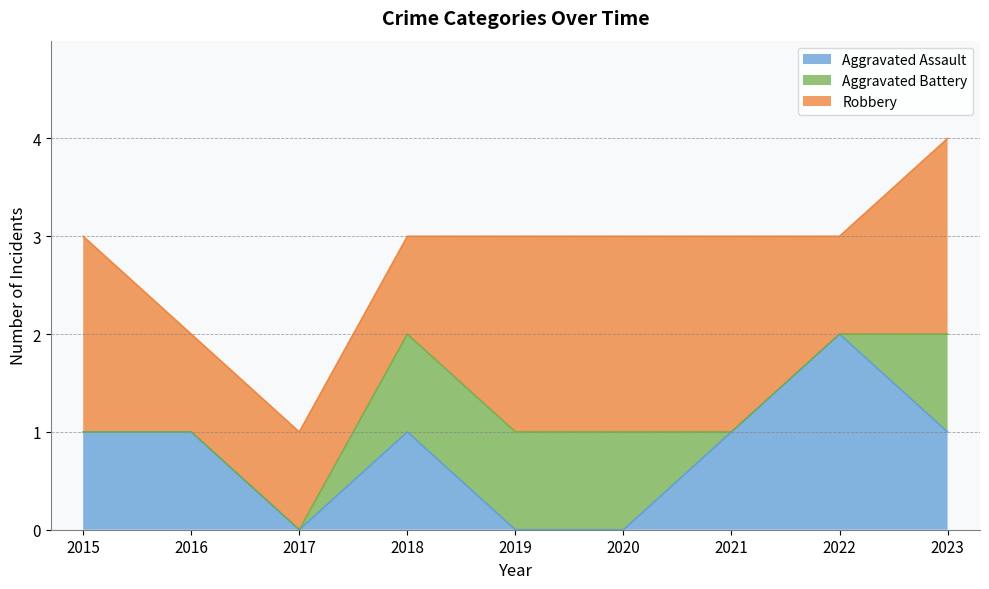

What is the total value across all series at 2018?

3